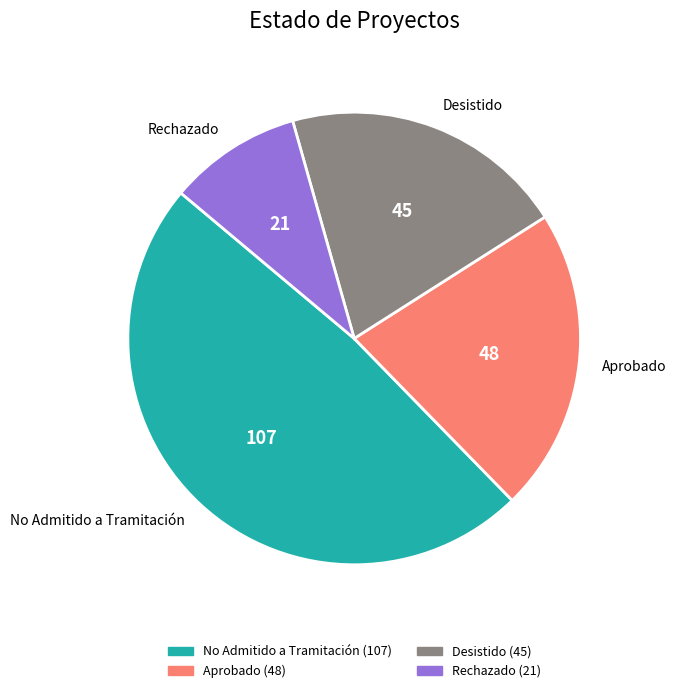

Do Desistido and Aprobado together represent more than half of the pie?

No